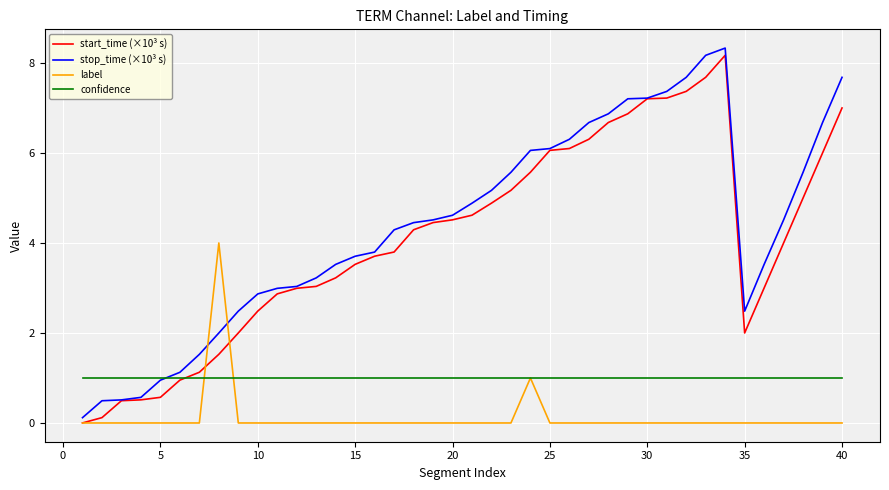

True or false: stop_time (×10³ s) and label intersect in this chart.

True